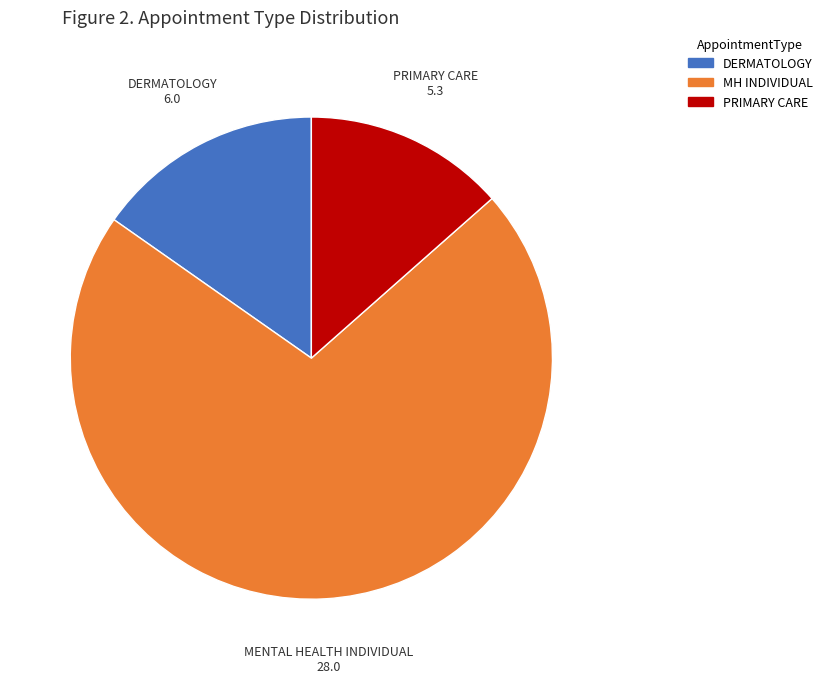

Is it true that DERMATOLOGY is 7% of the pie?

False